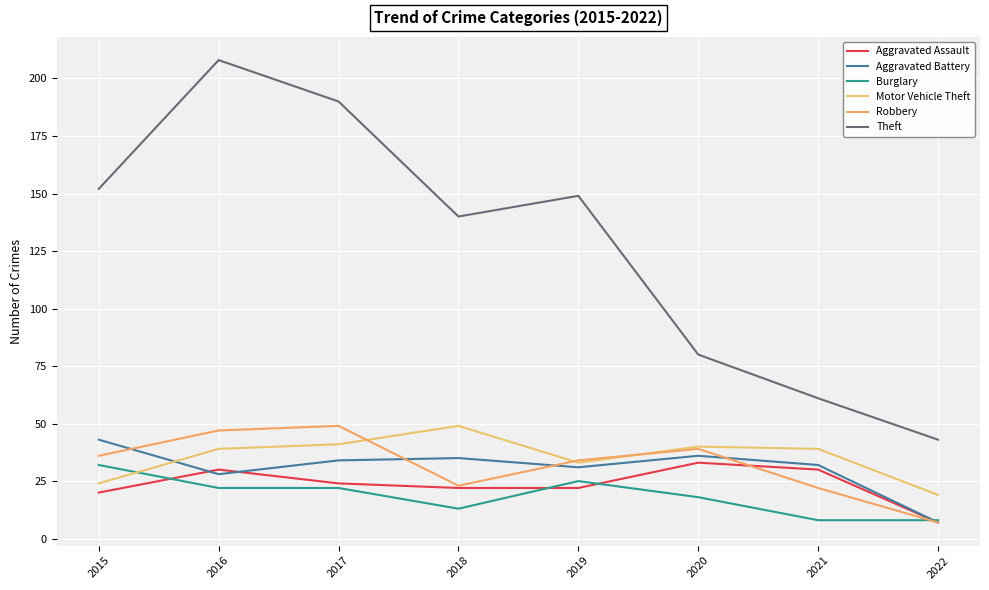

What is the sum of the Aggravated Assault values at 2015 and 2021?

50